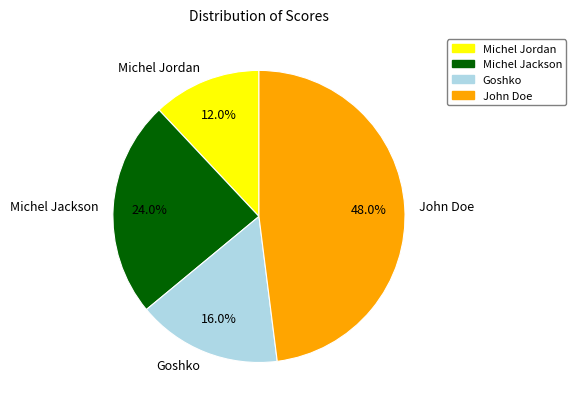

What percentage do John Doe and Michel Jackson together represent?

72.0%